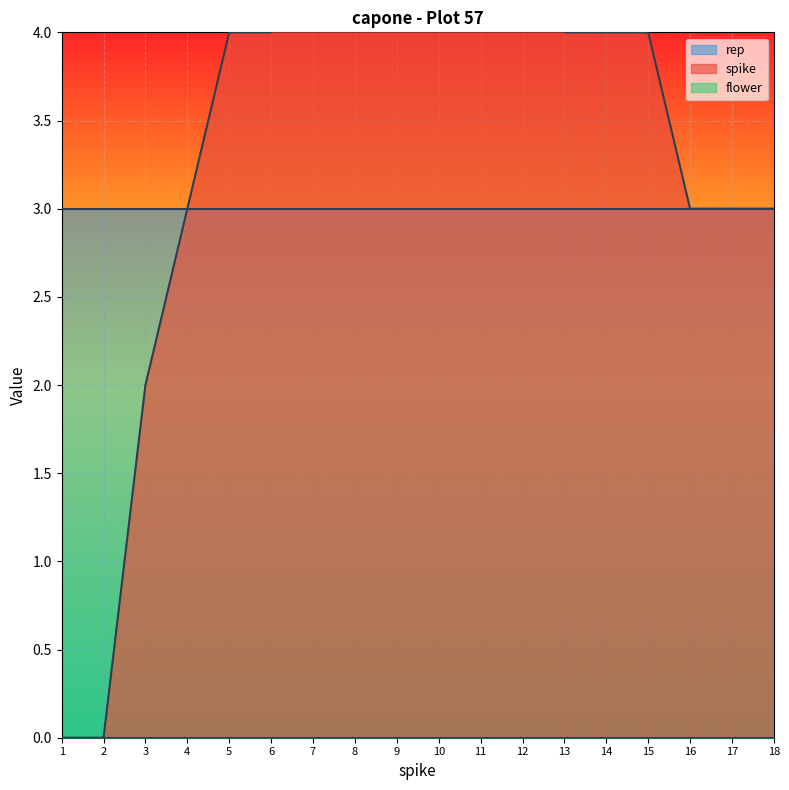

True or false: rep has more than 0 points higher than both neighbors.

False